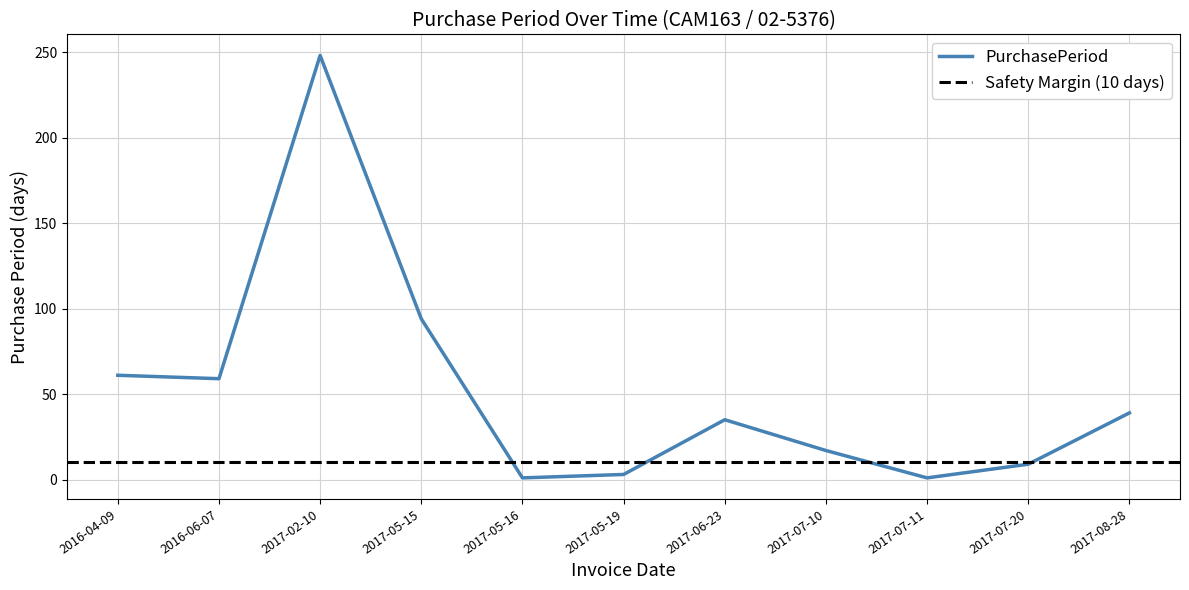

List the labels in order of value, smallest first.

2017-05-16, 2017-07-11, 2017-05-19, 2017-07-20, 2017-07-10, 2017-06-23, 2017-08-28, 2016-06-07, 2016-04-09, 2017-05-15, 2017-02-10